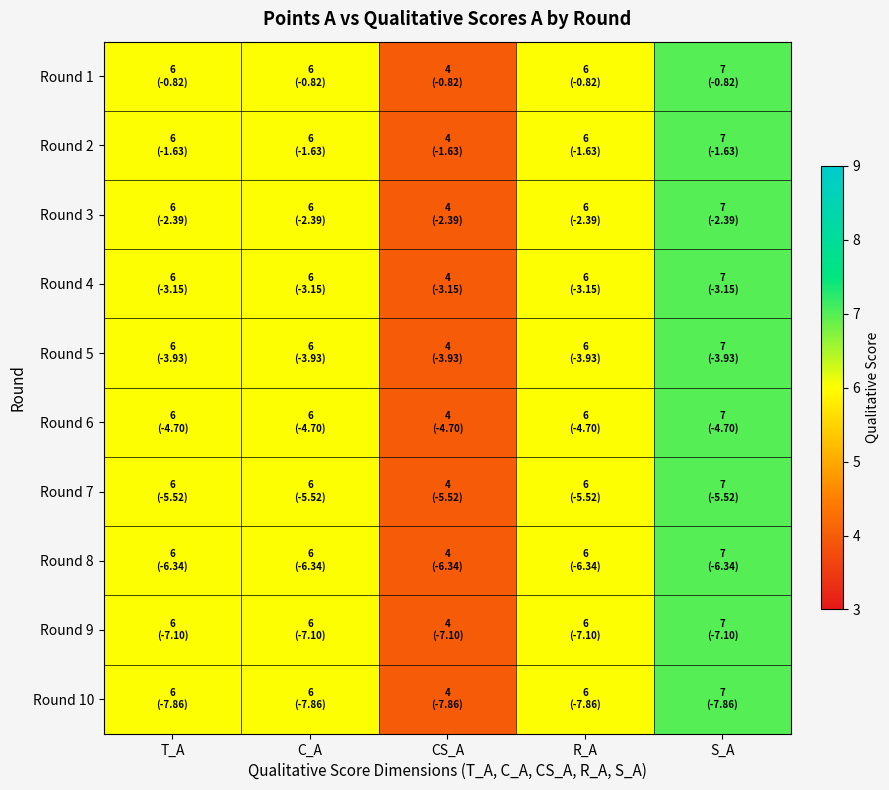

Which series changed the most between T_A and S_A?

Round 1